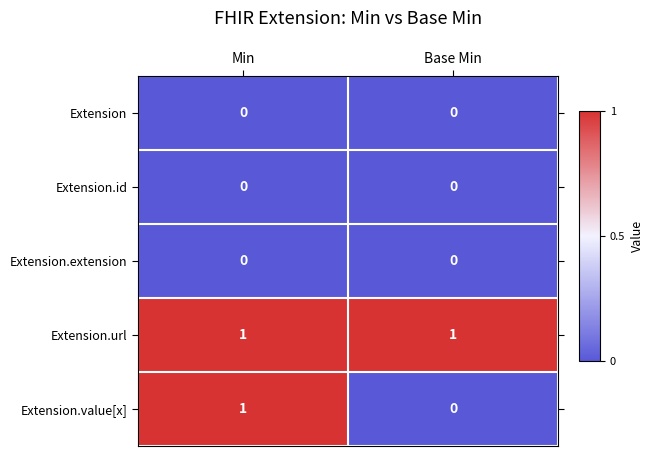

True or false: Extension.value[x] has a value of 1 at Min.

True